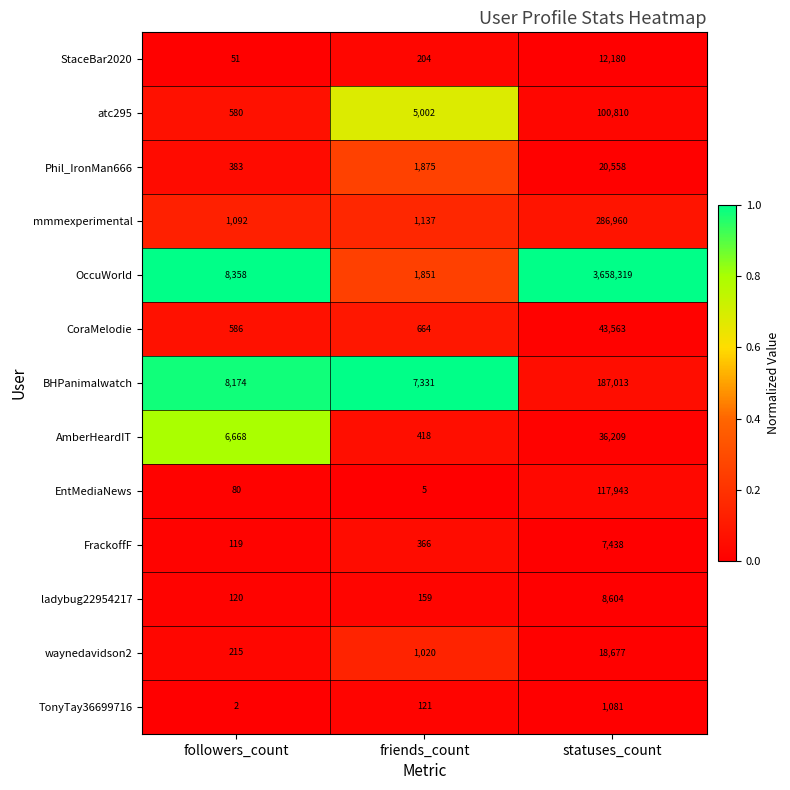

The mmmexperimental series shows 286960 at statuses_count. True or false?

True